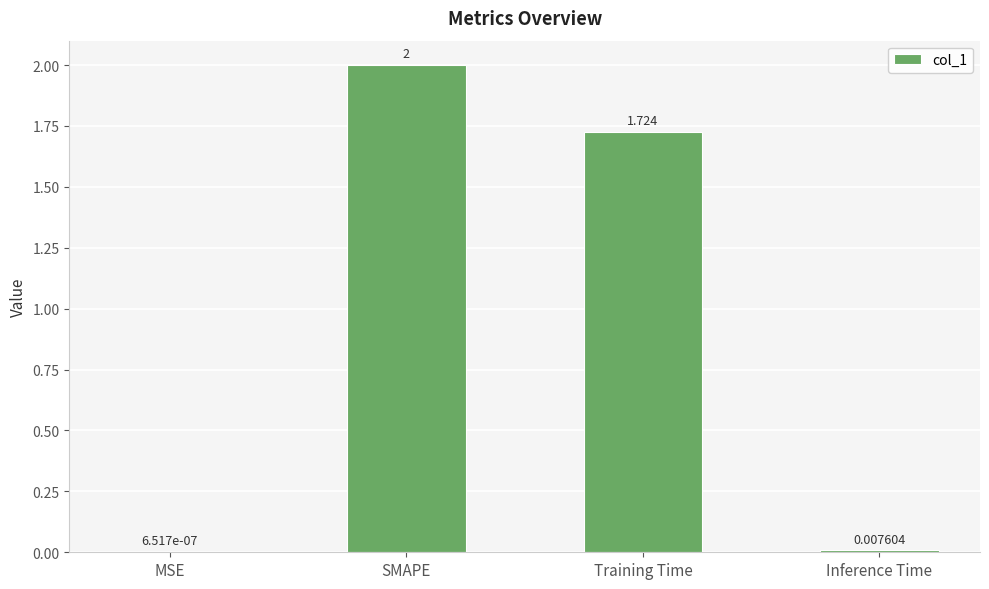

At which label does the data first exceed 1?

SMAPE